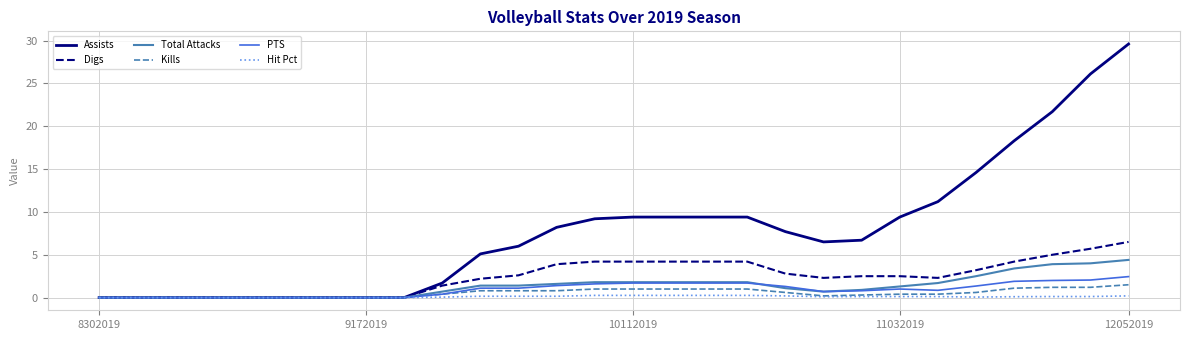

Which series has the widest spread of values?

Assists